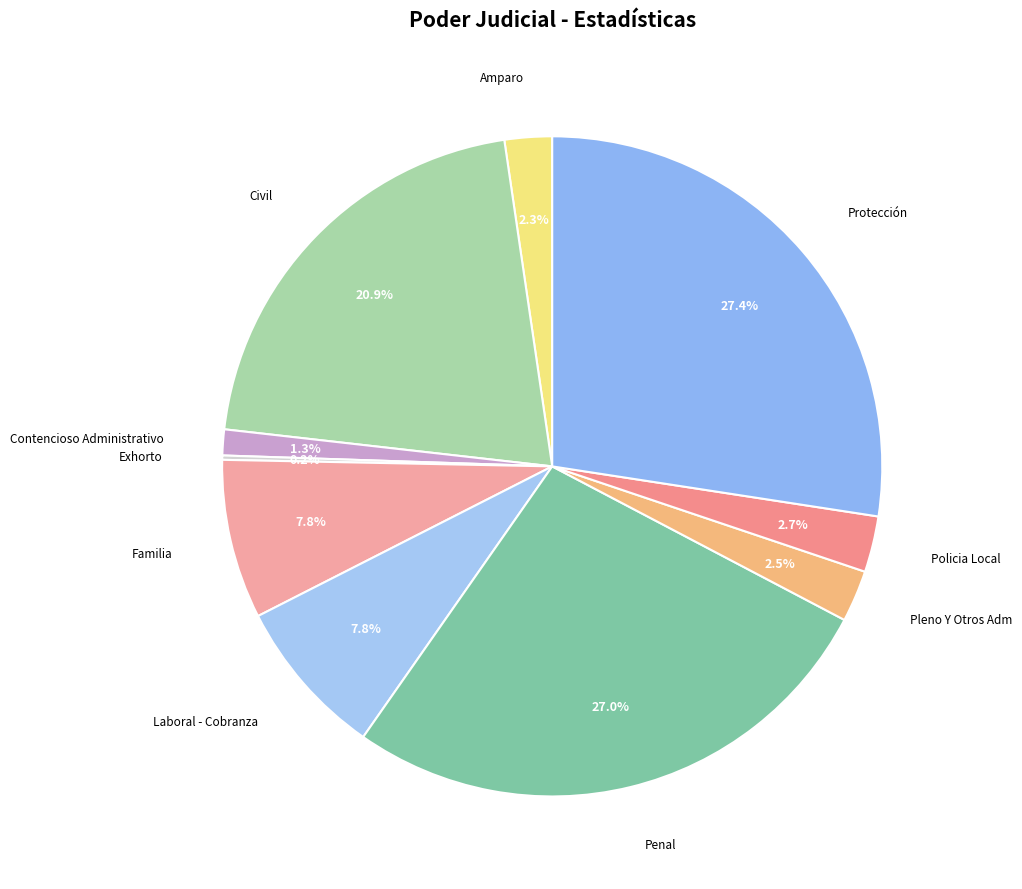

To the nearest percent, what is the average slice percentage?

10%